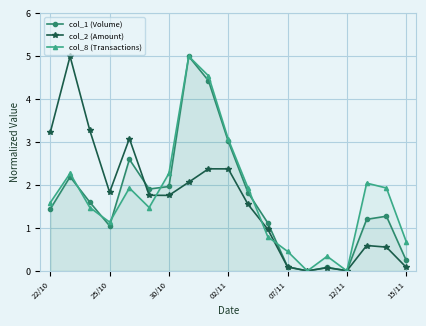

Is it true that col_1 (Volume) equals 0.0 at 12/11?

True